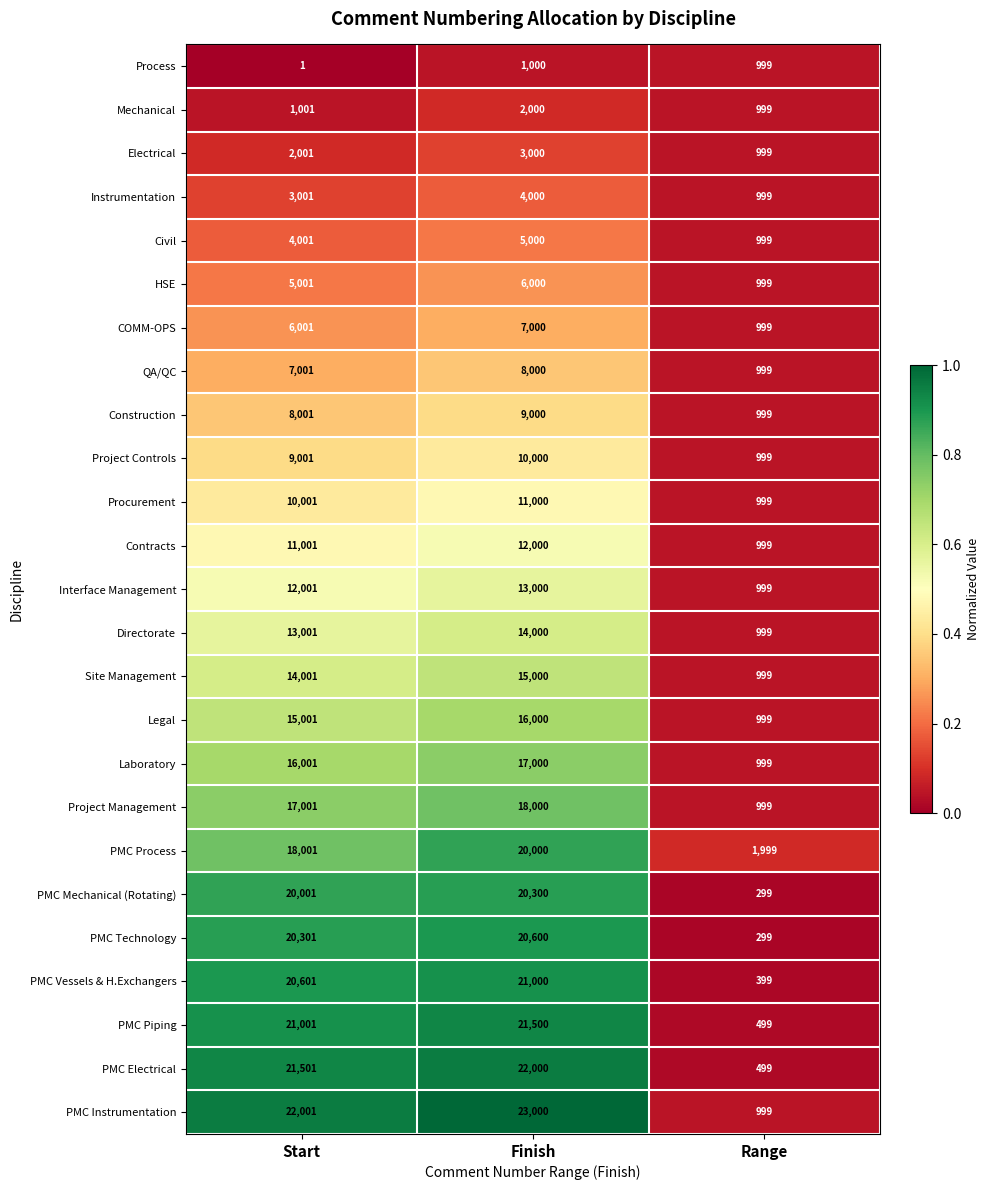

At which category is the sum across all series the highest?

Finish